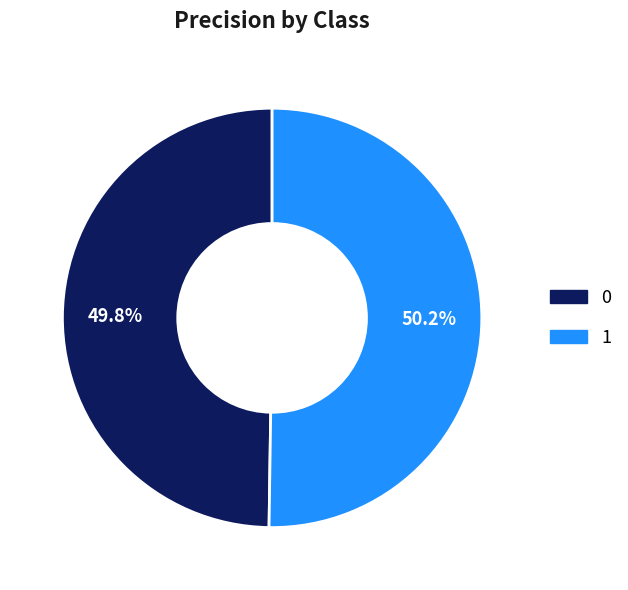

Does any single category account for the majority?

Yes